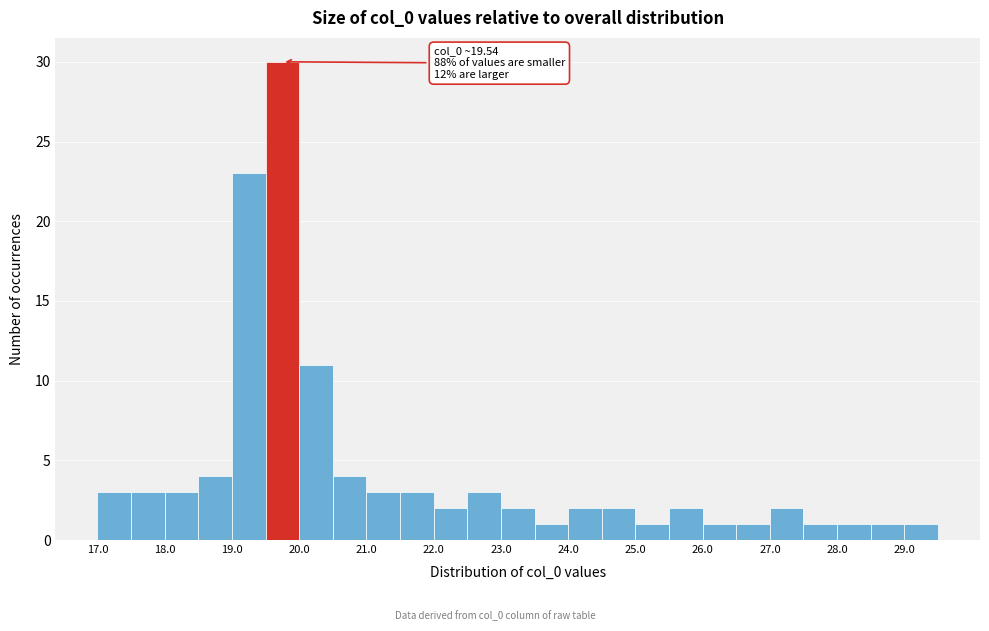

Which range on the x-axis has the tallest bar?

19.5 to 20.0